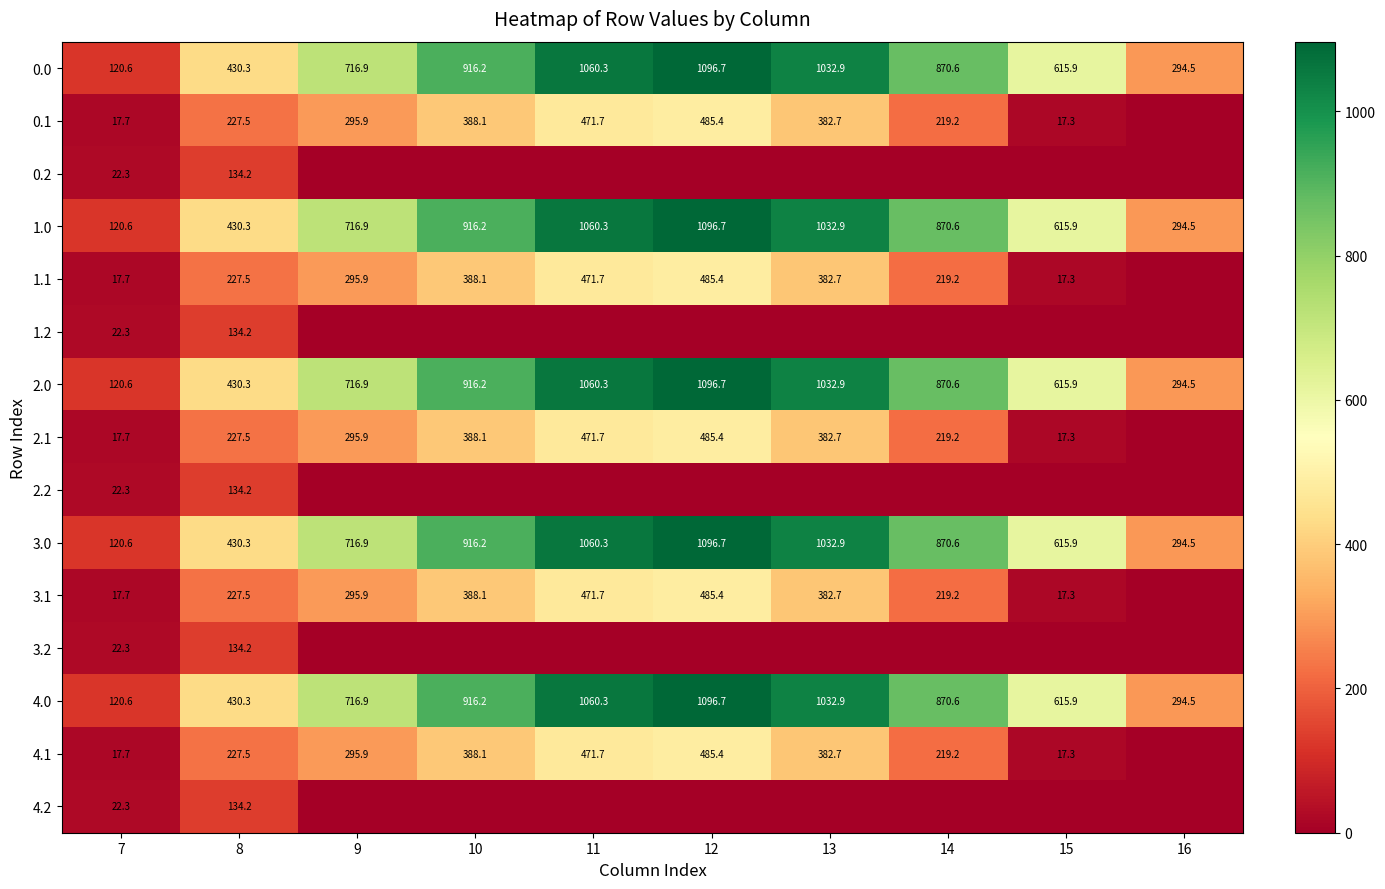

How many data points in 1.0 are less than 870?

5